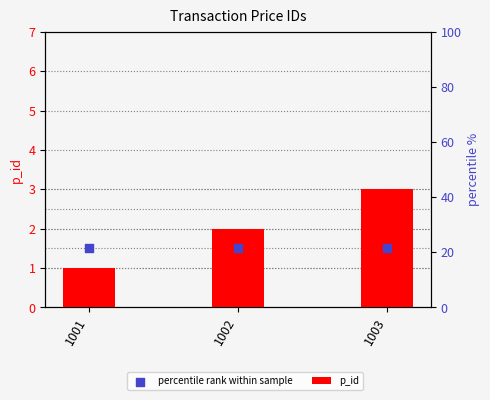

Which series contains the highest Y value?

p_id